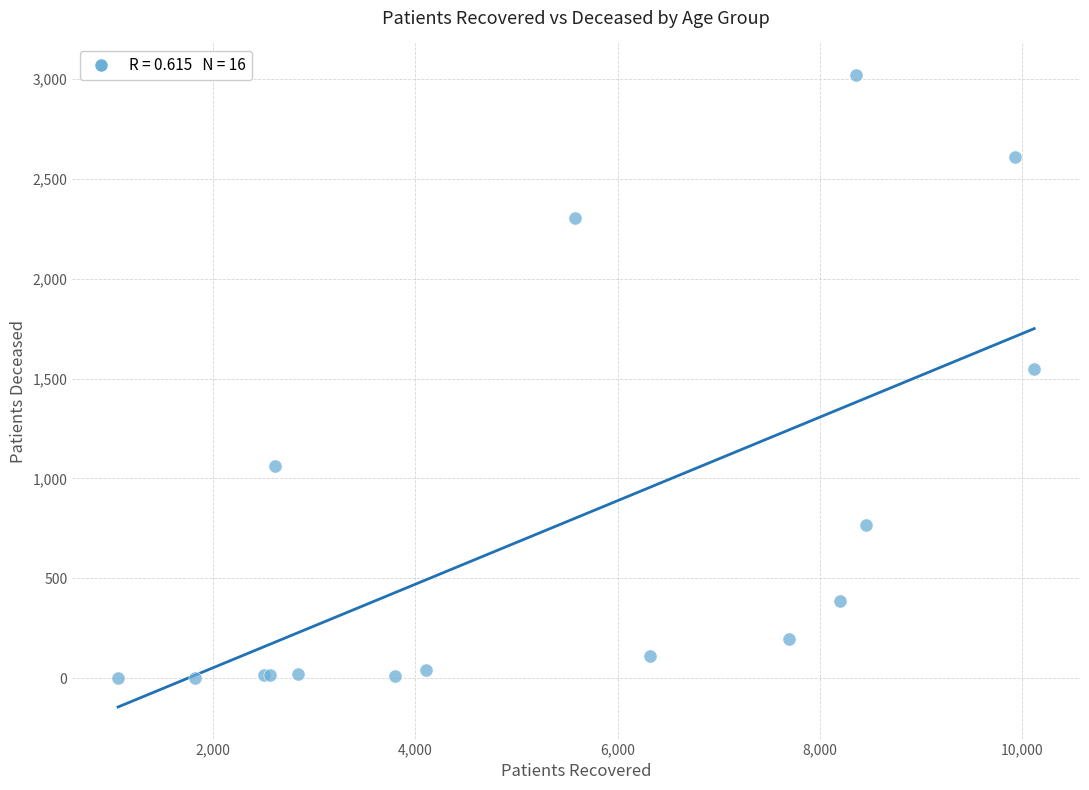

What Y value in the scatter plot is closest to 1511?

1547